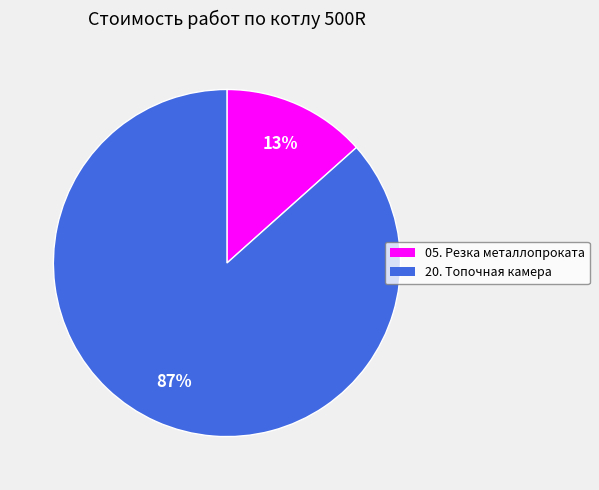

Which category has the biggest portion of the pie?

20. Топочная камера